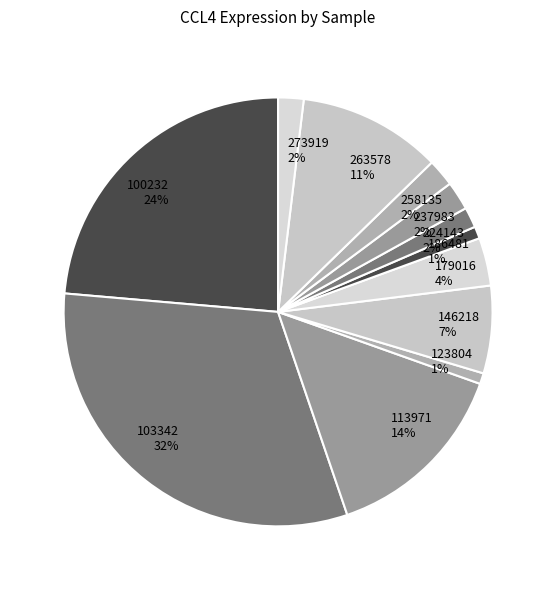

Is 113971 the majority of the pie?

No